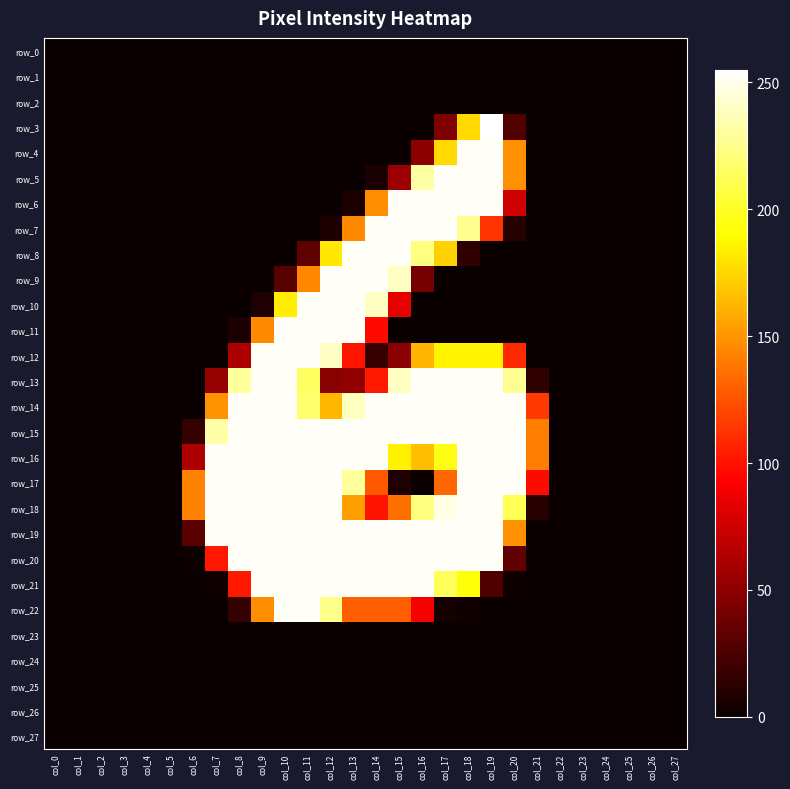

How many data points in row_22 are above 0?

11